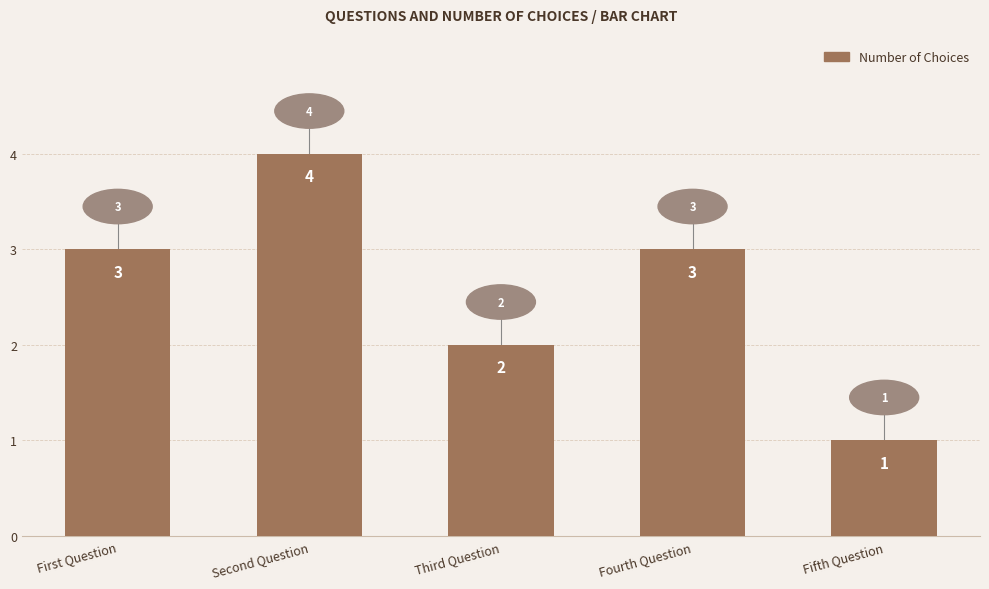

What is the change in value from First Question to Third Question?

-1